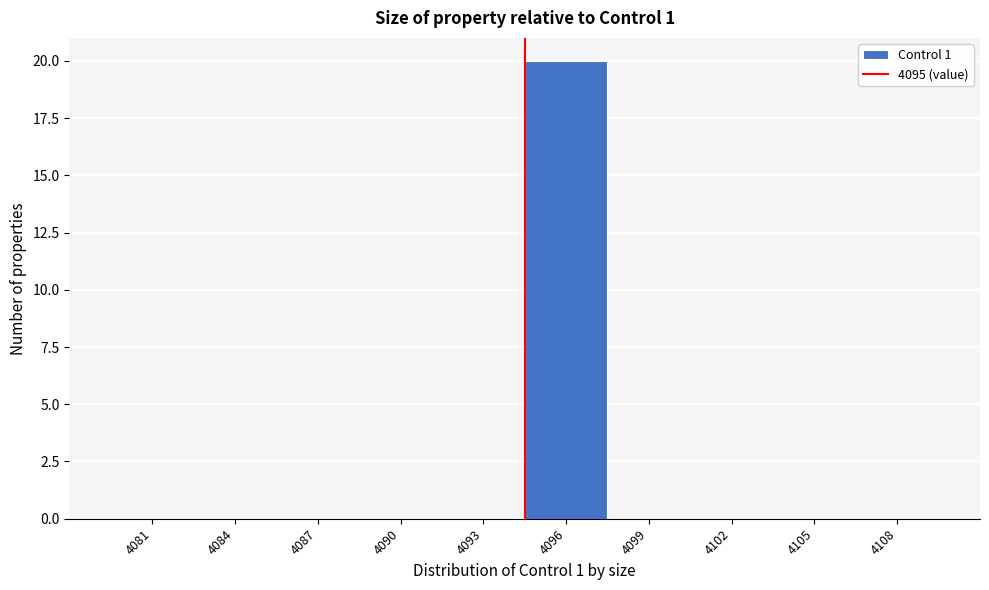

Reading left to right, what are all the values shown in this chart?

4081=0	4084=0	4087=0	4090=0	4093=0	4096=20	4099=0	4102=0	4105=0	4108=0